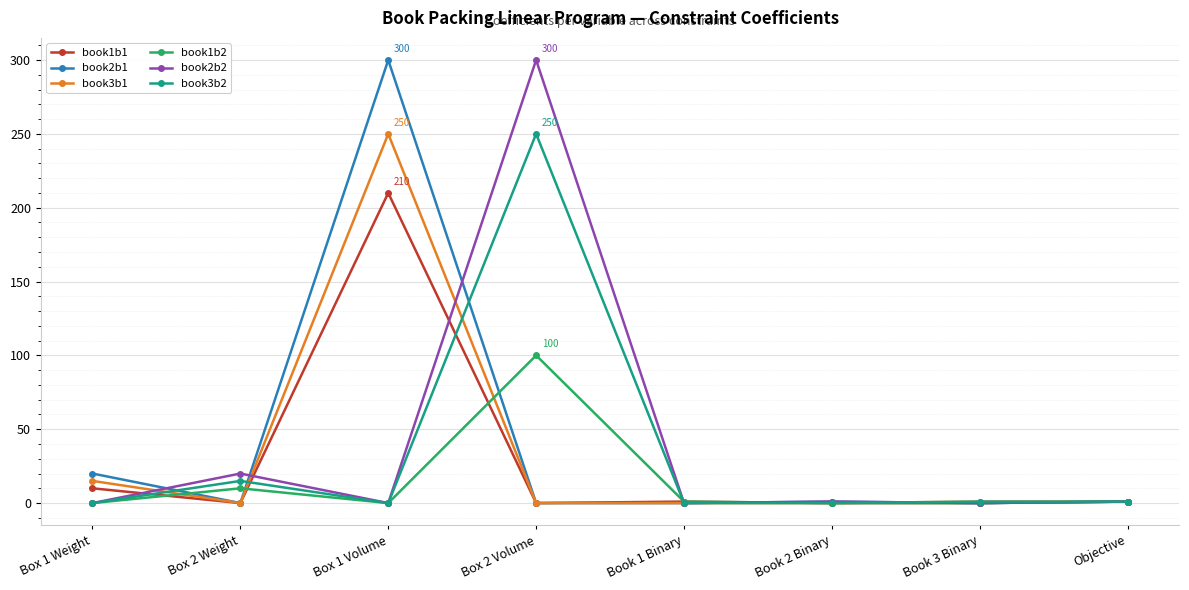

In book1b1, how many points are higher than both neighbors (excluding endpoints)?

2